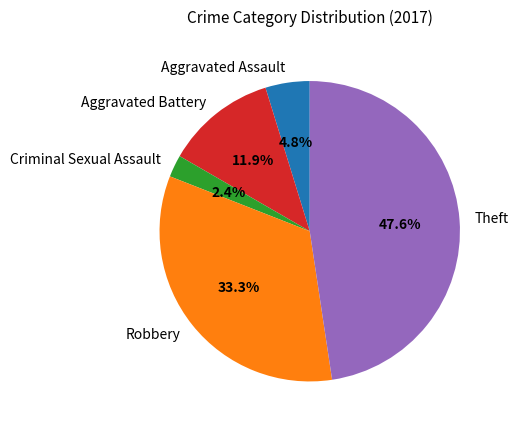

Combined, do Robbery and Theft account for over 50%?

Yes